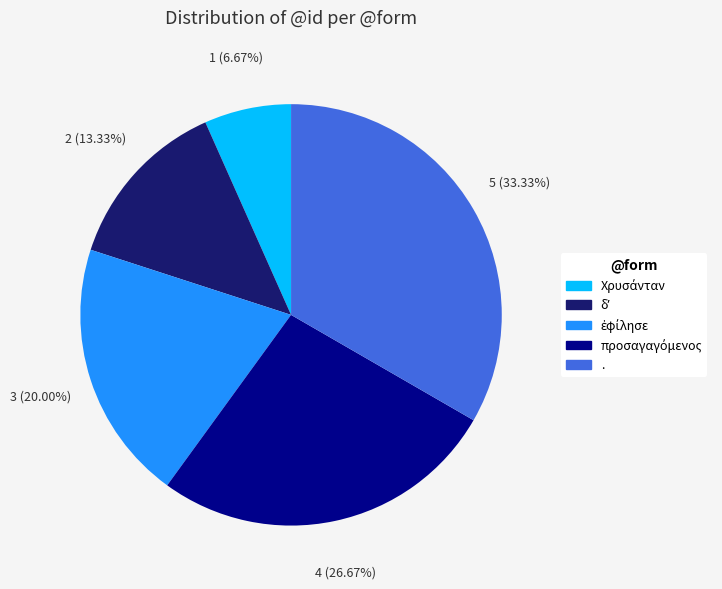

Does . represent more than half of the total?

No